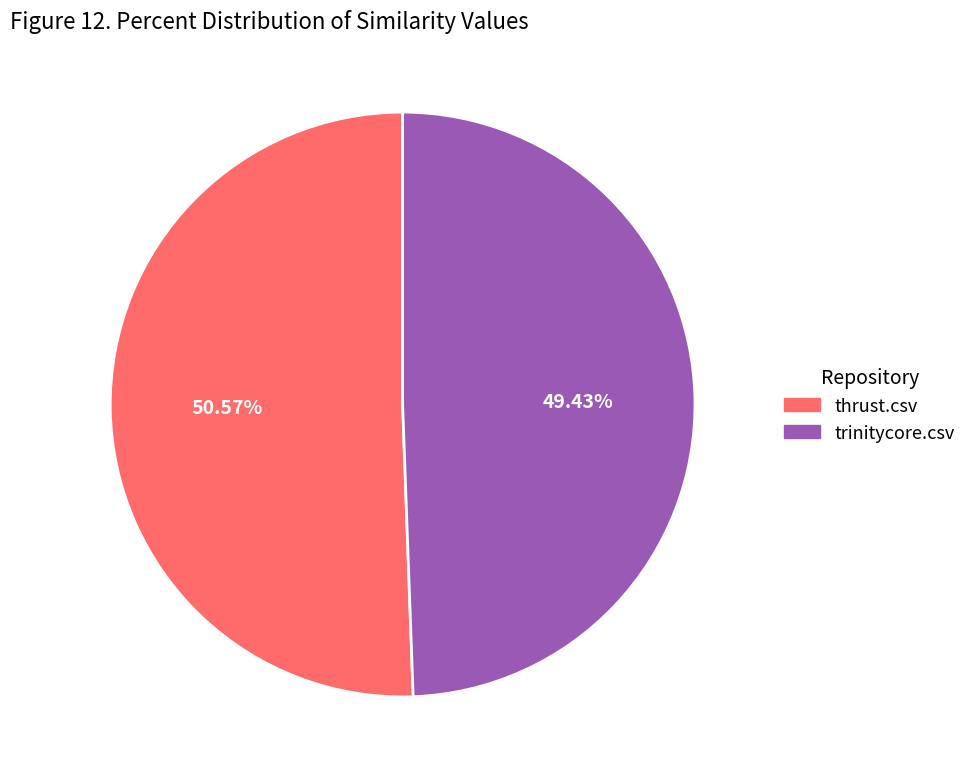

Is trinitycore.csv the majority of the pie?

No